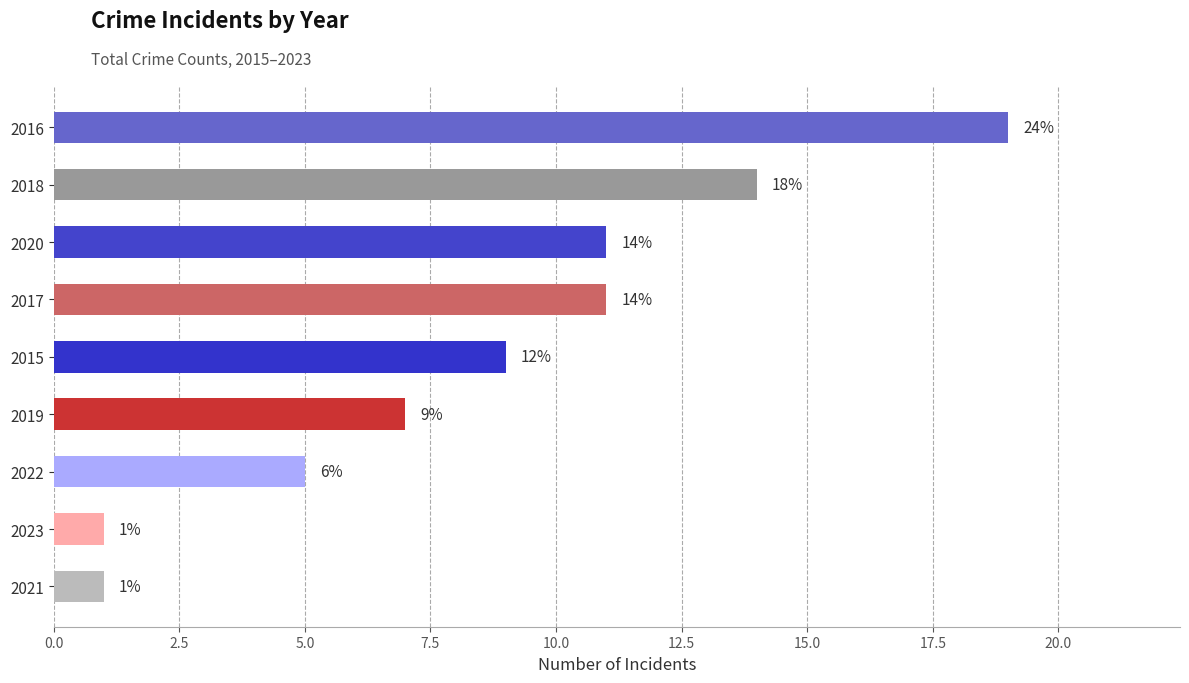

The chart shows a value of 5 at 2022. True or false?

True